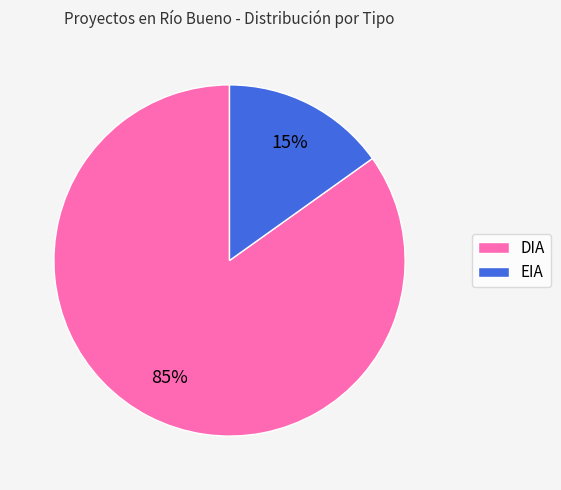

Rank the categories by value from highest to lowest.

DIA, EIA